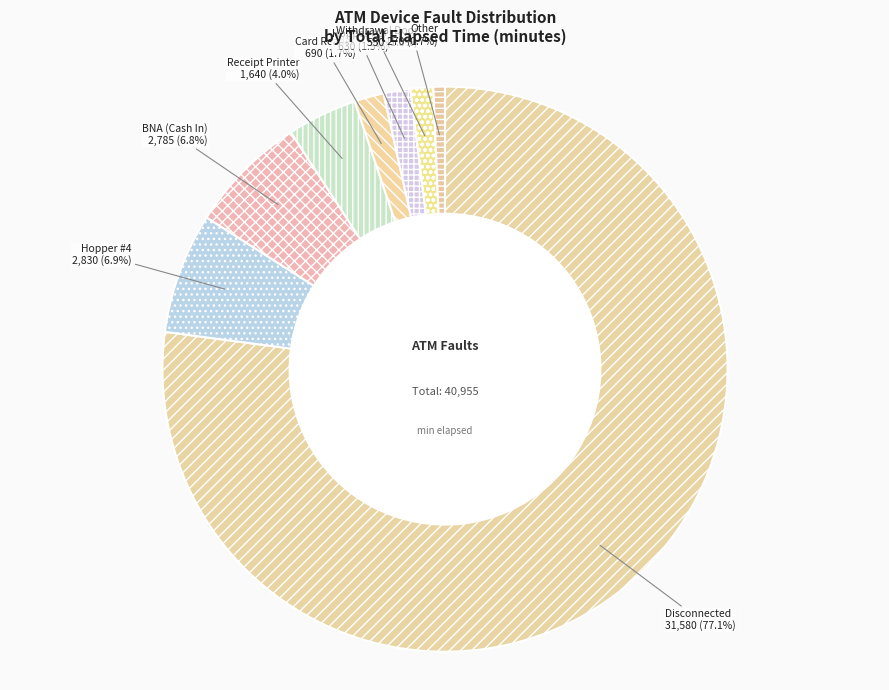

Is the sum of Hopper #1+ and Withdrawal Door greater than half?

No